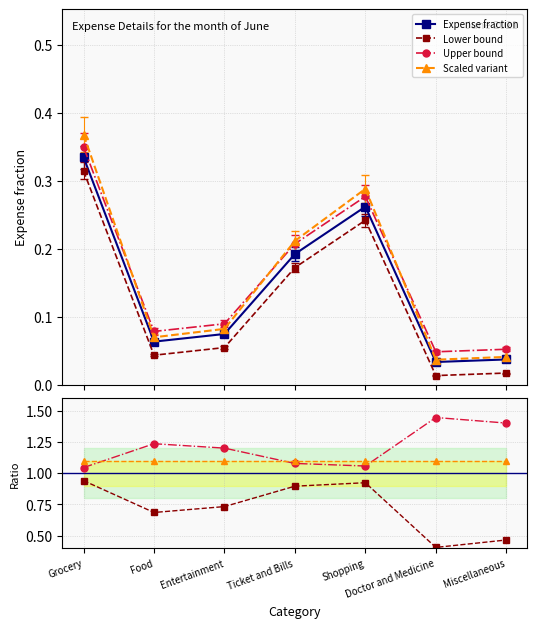

True or false: Expense fraction and Scaled variant cross at least once.

False